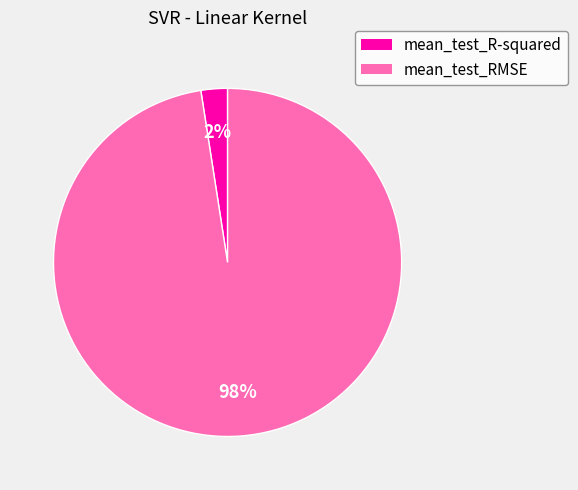

Between mean_test_R-squared and mean_test_RMSE, which is larger?

mean_test_RMSE